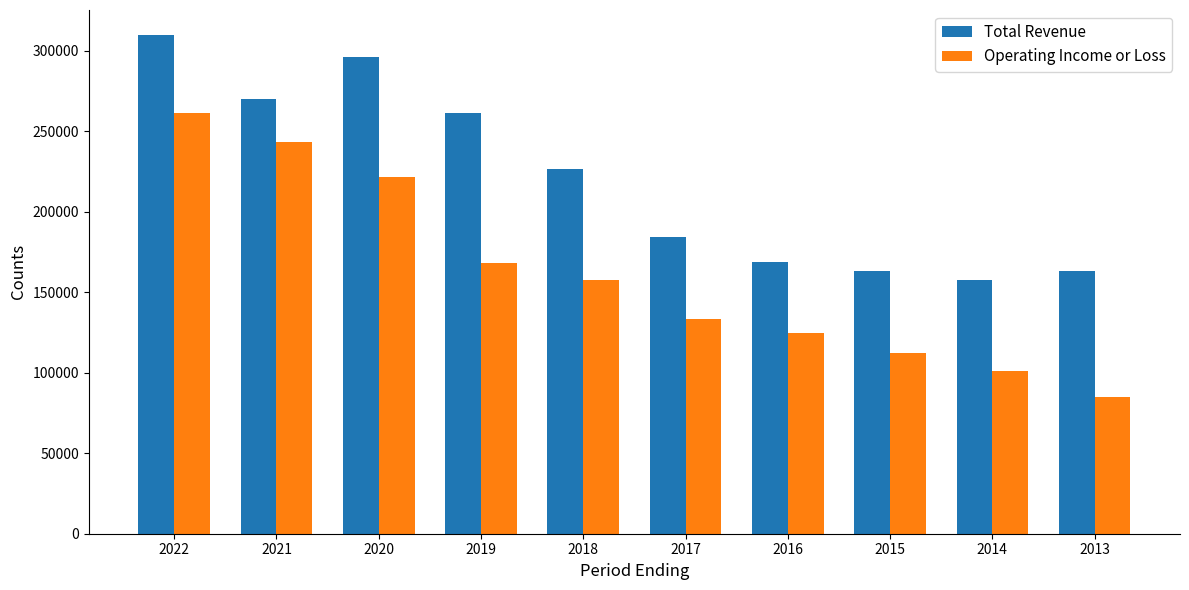

What is the approximate value of Total Revenue at 2020, to the nearest 100?

295700